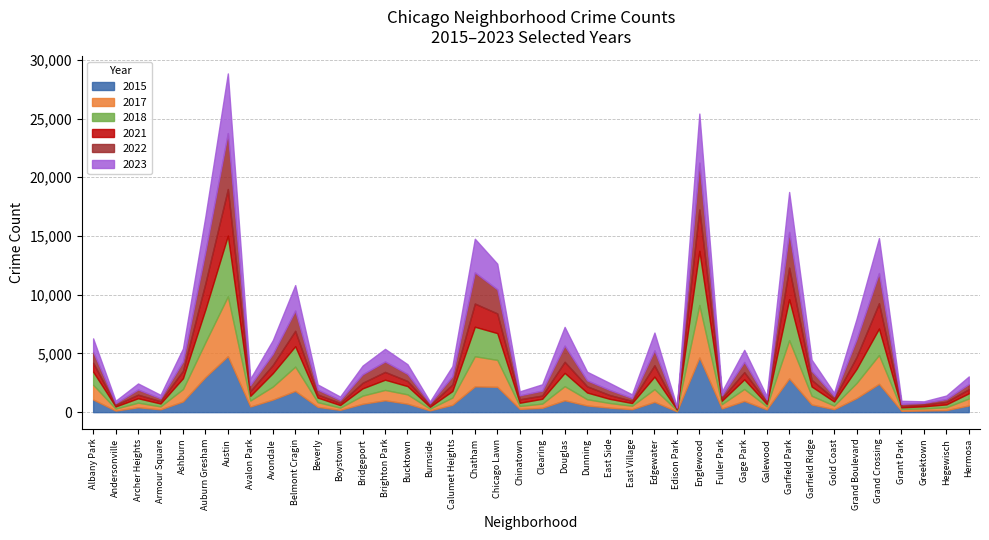

How many data points in 2021 are above 474?

19